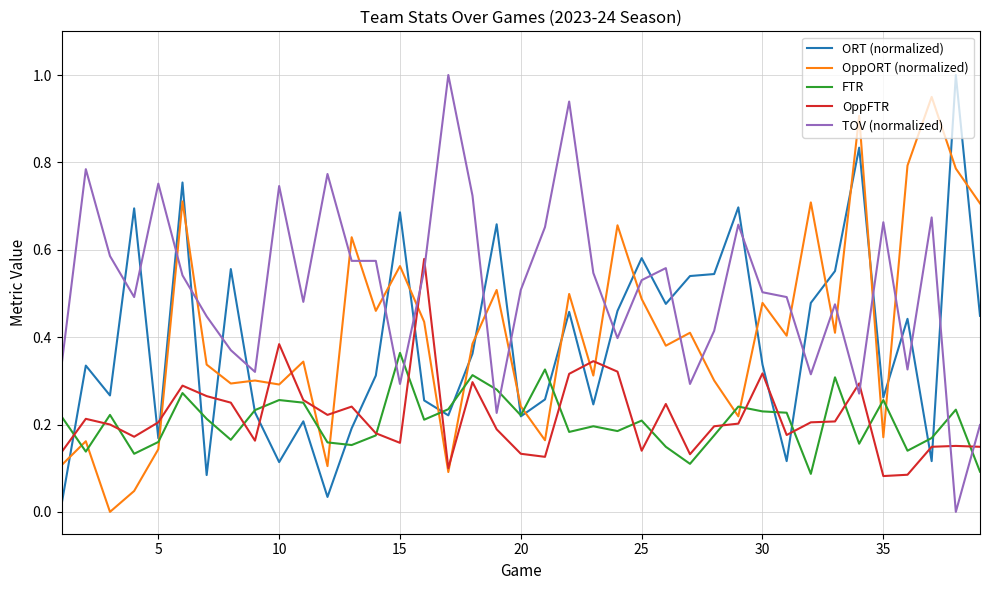

What is the greatest value displayed?

1.0